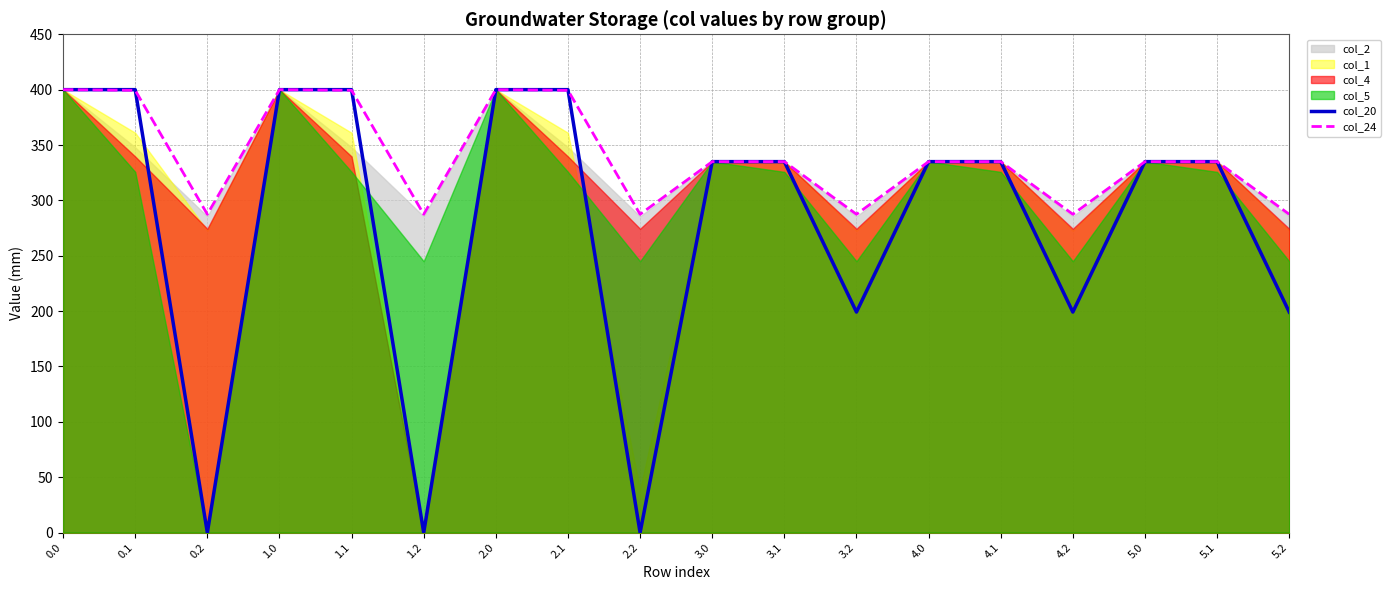

How many lines are shown in the chart?

2